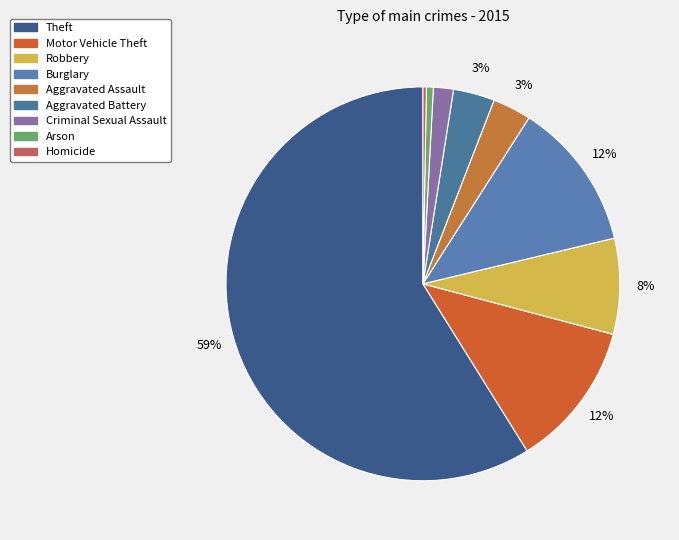

Which category accounts for the majority?

Theft